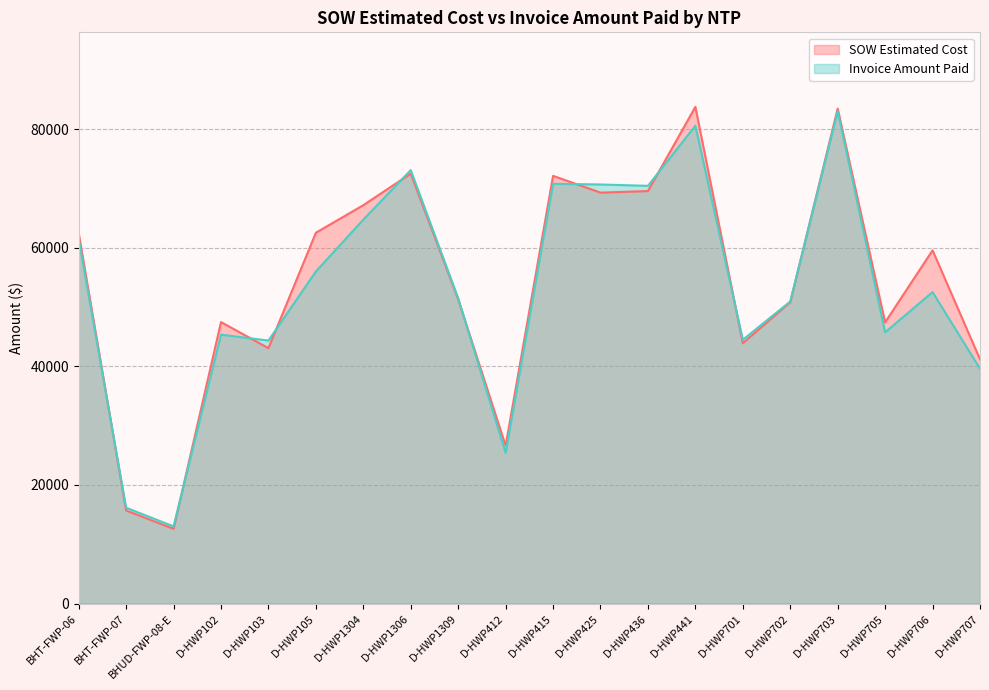

The SOW Estimated Cost series shows 47414.0 at D-HWP705. True or false?

True